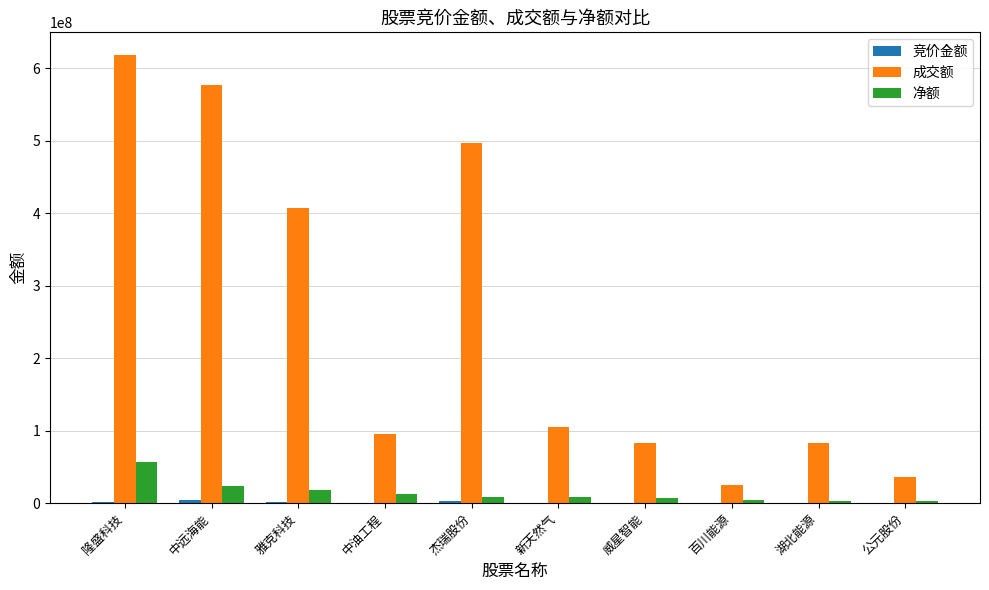

What is the greatest value displayed?

618539010